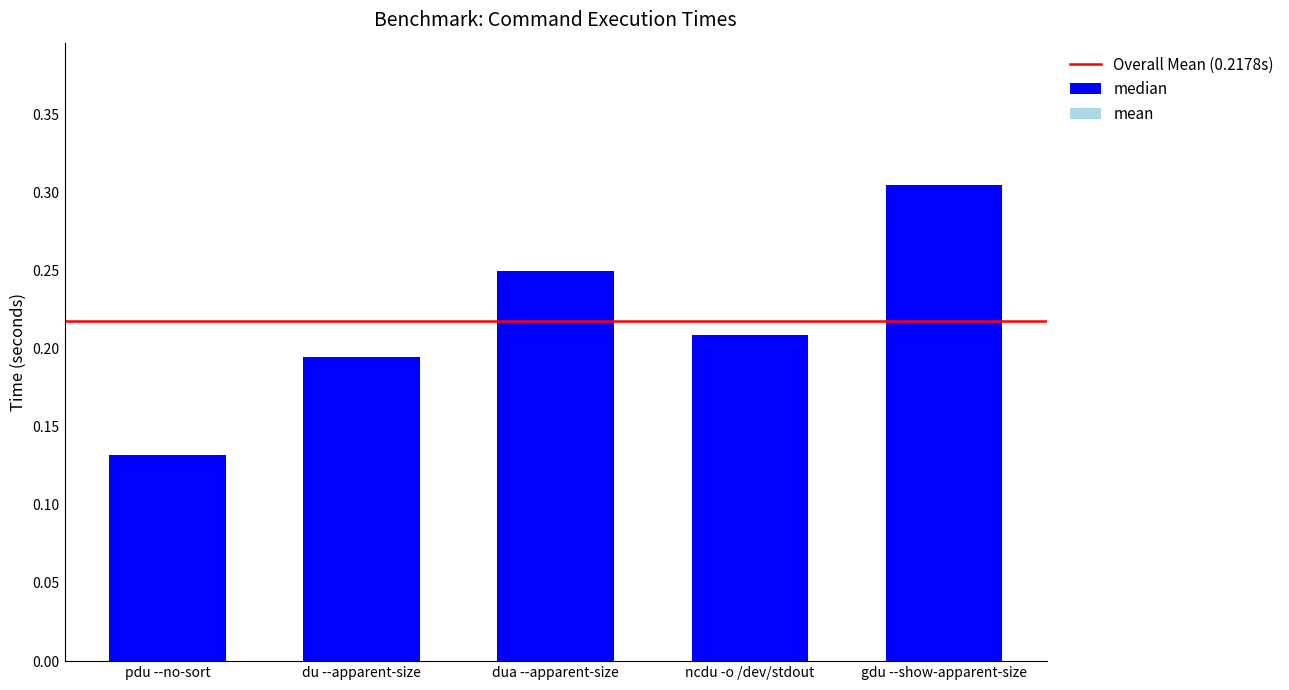

Is it true that median equals 0.2 at pdu --no-sort?

False